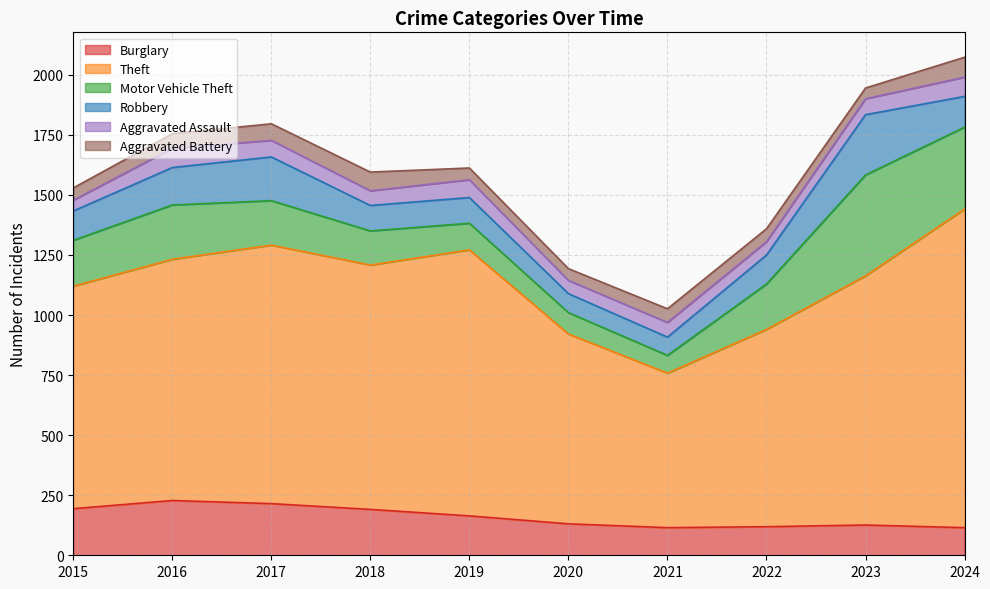

Does the chart have visible grid lines?

Yes